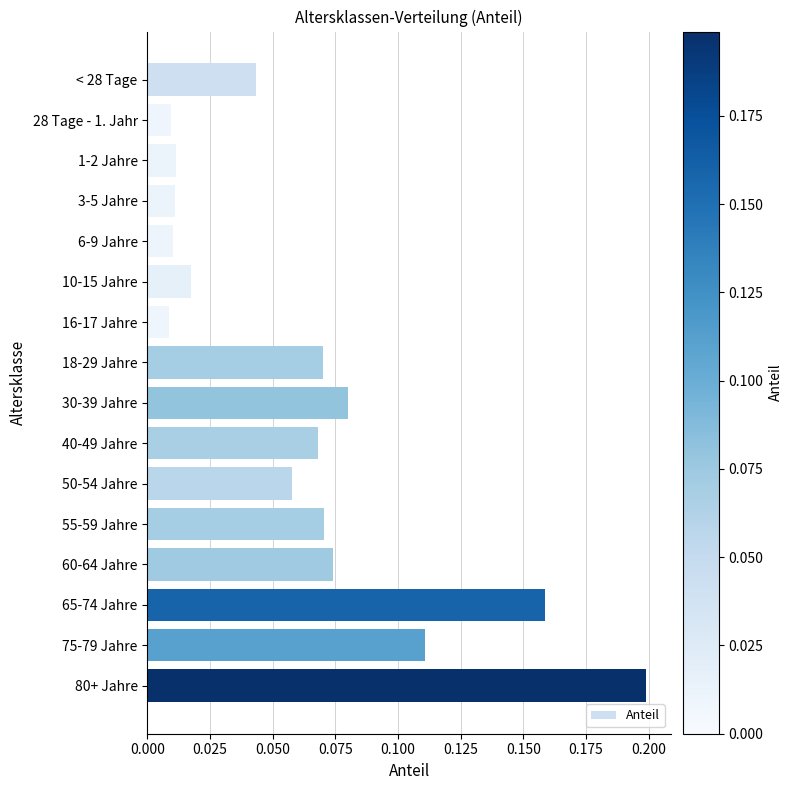

Does the chart contain stacked bars?

No